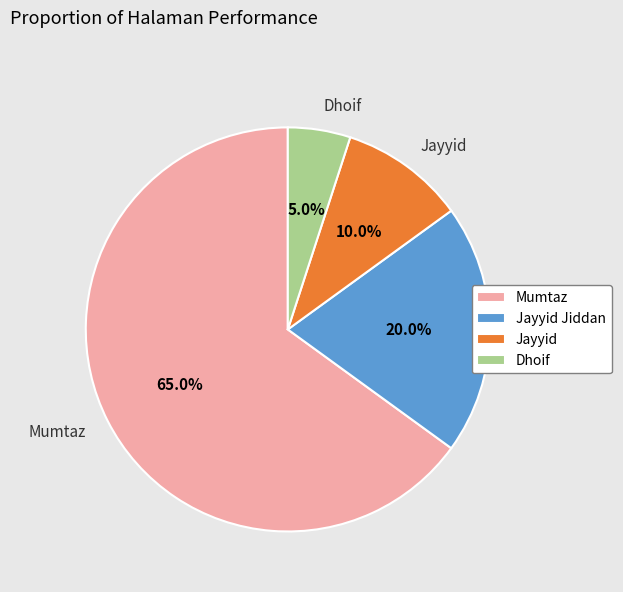

Do Mumtaz and Jayyid together represent more than half of the pie?

Yes